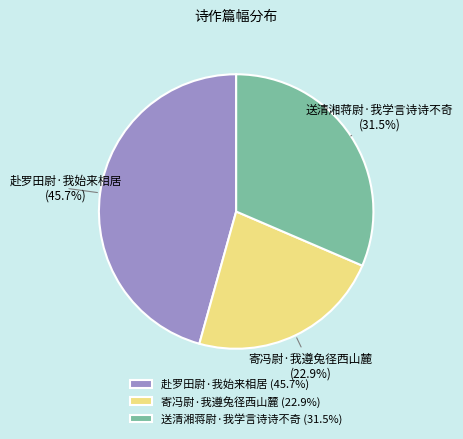

To the nearest percent, what percentage of the pie is 寄冯尉·我遵兔径西山麓?

23%